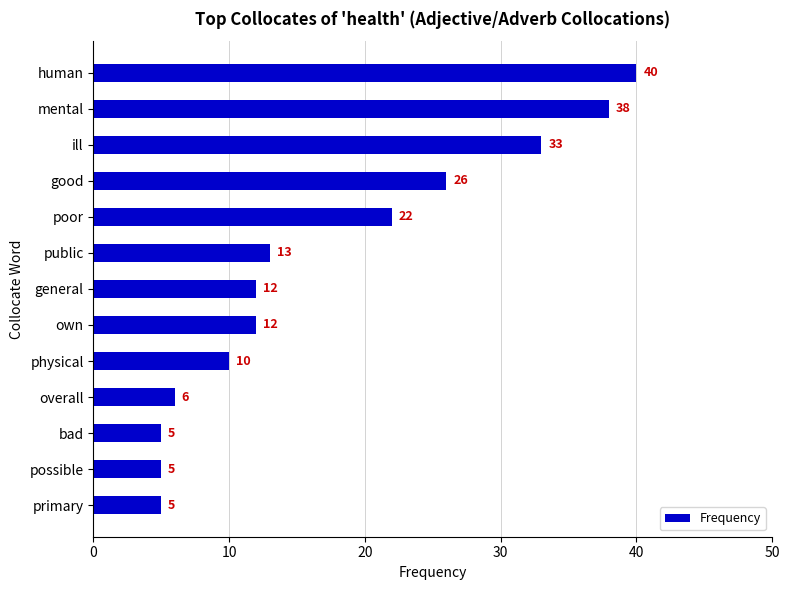

Reading top to bottom, list all the values displayed in this chart.

40	38	33	26	22	13	12	12	10	6	5	5	5